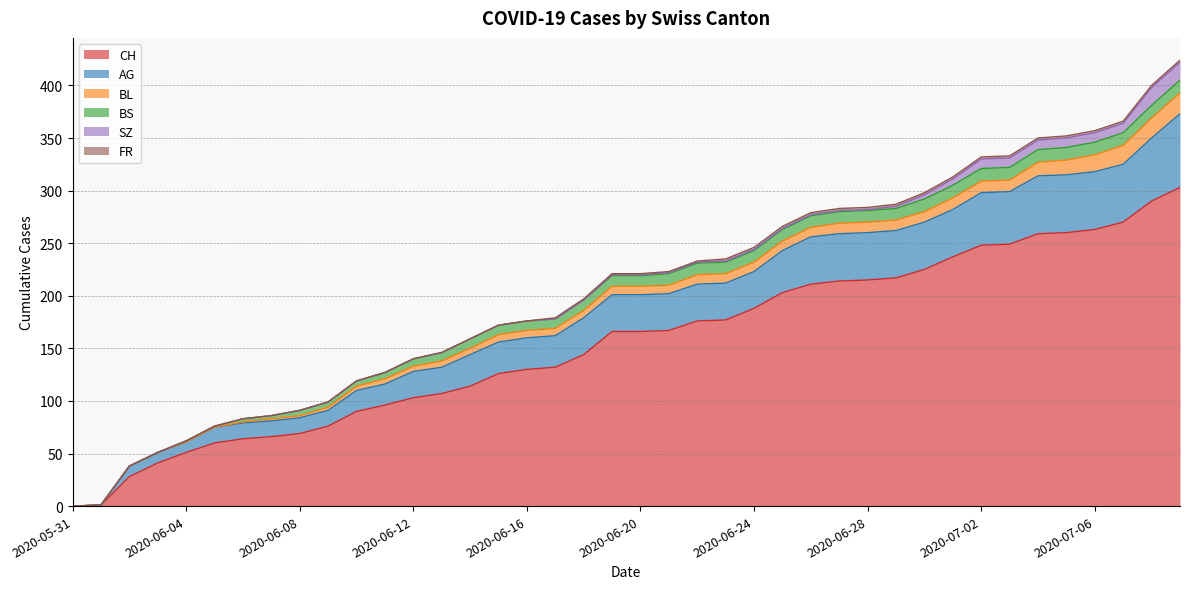

At which label is AG closest to 35?

2020-06-18